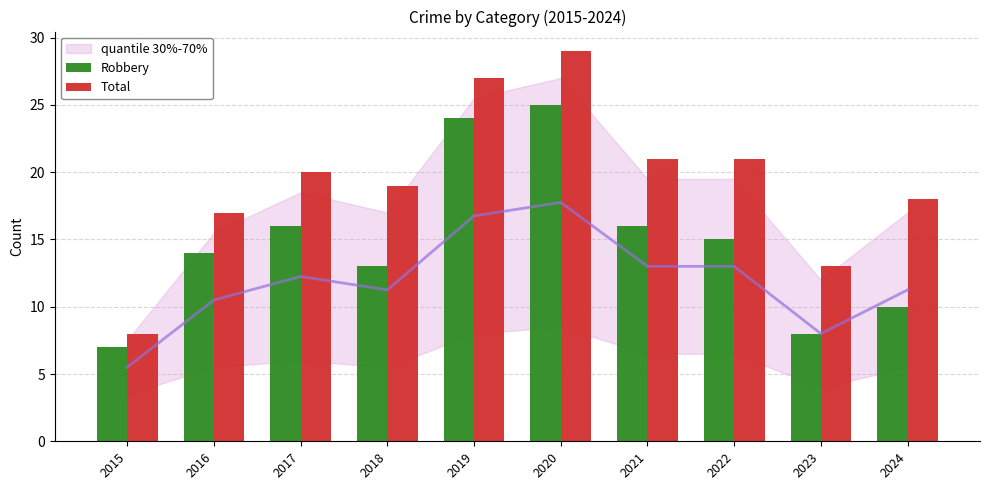

At which label is Robbery closest to 16?

2017